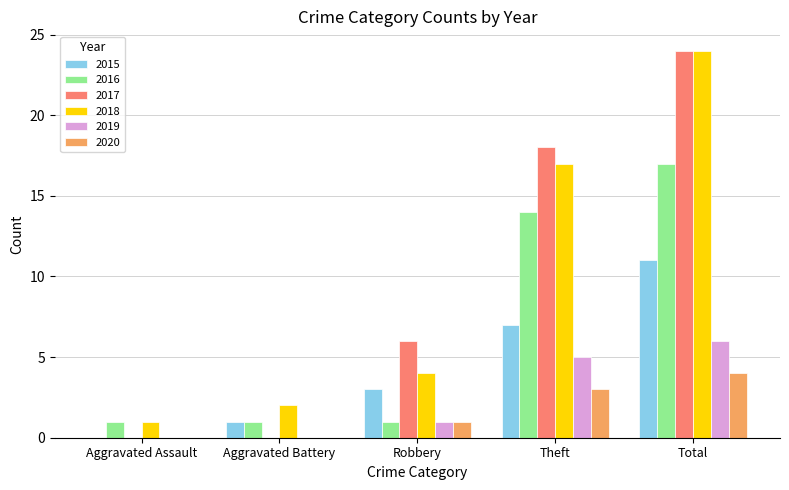

What are all the series names shown in the legend?

2015, 2016, 2017, 2018, 2019, 2020